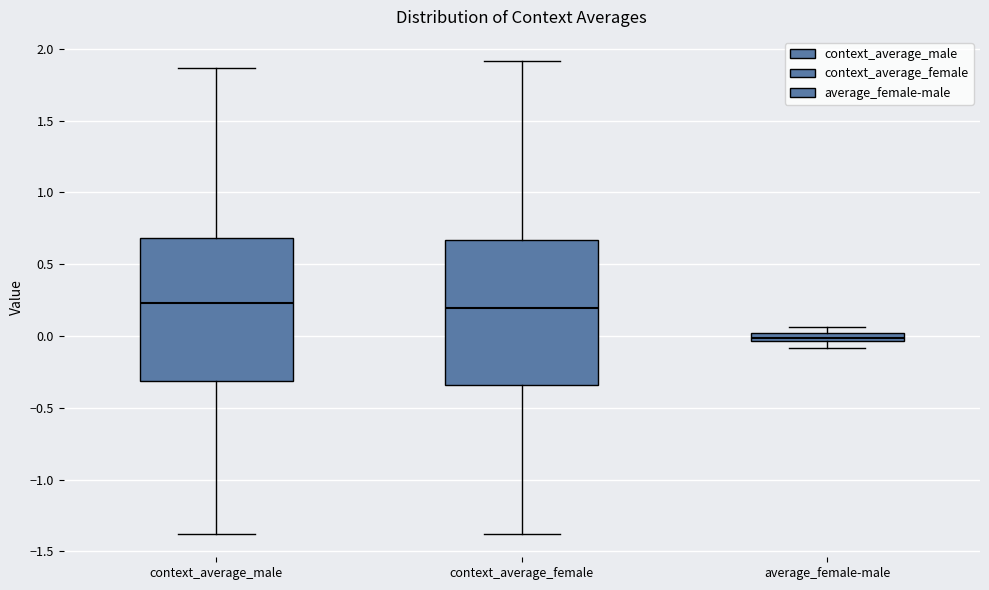

Where is the upper edge of the box for context_average_female on the y-axis? The values are not printed on the chart, so give them approximately, as read against the axis.

0.65